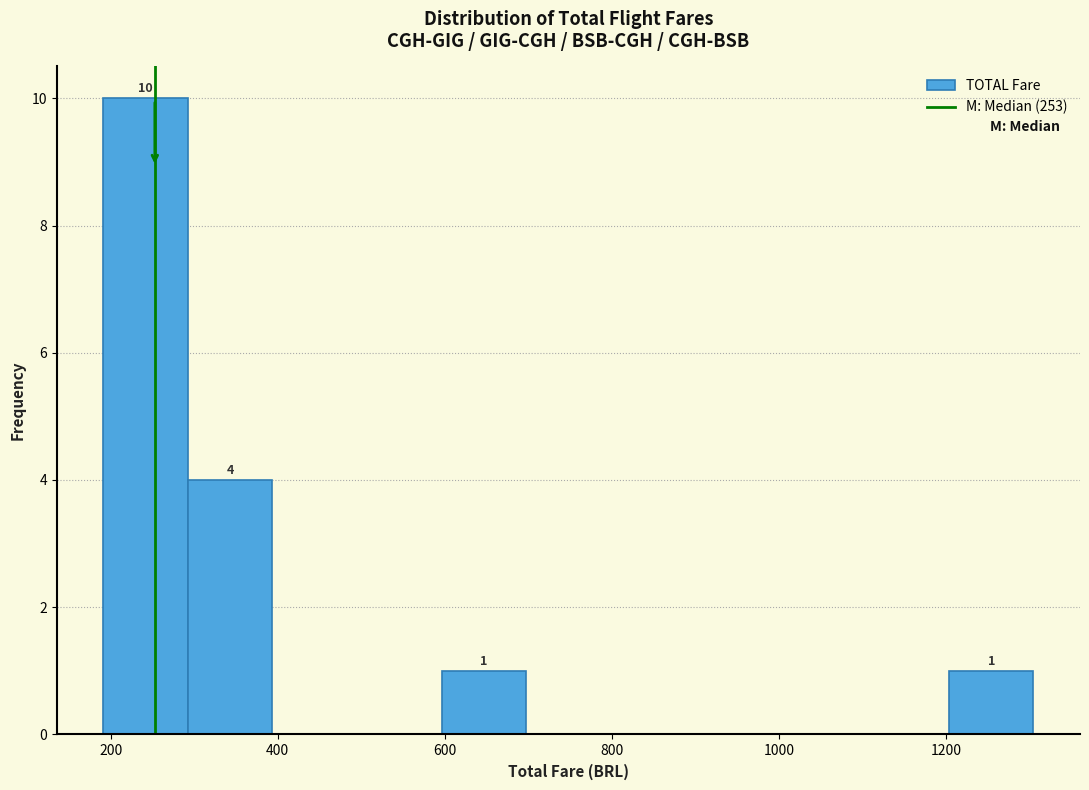

Over which range of the x-axis is the bar tallest?

200 to 300